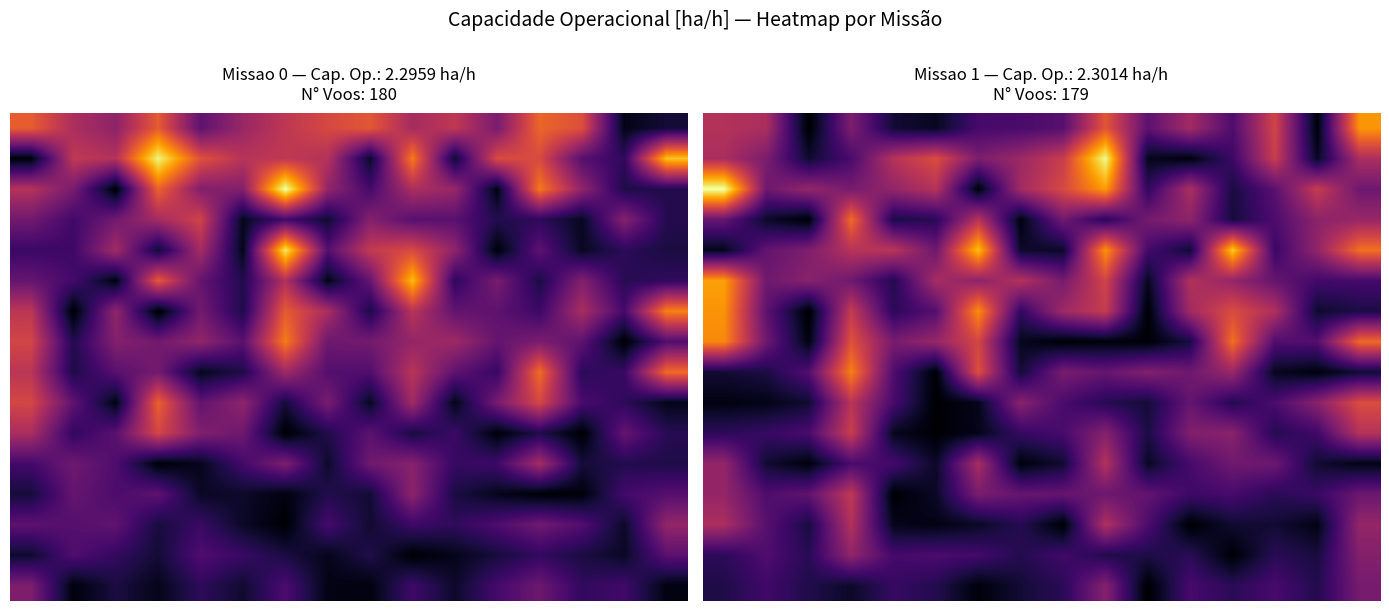

At how many categories does at least one series exceed 0?

16